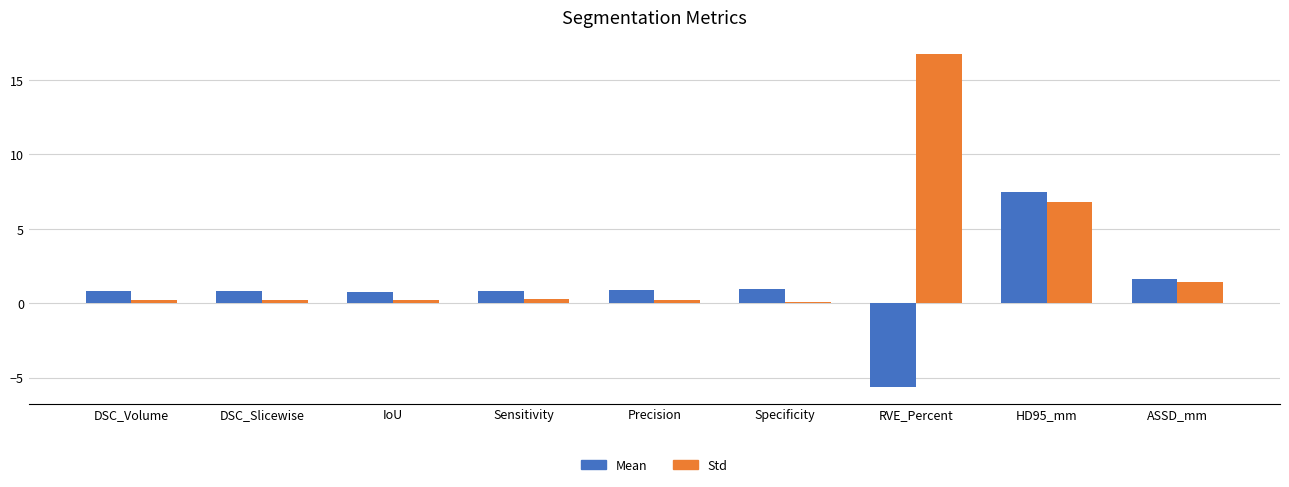

Which series changed the most between HD95_mm and ASSD_mm?

Mean